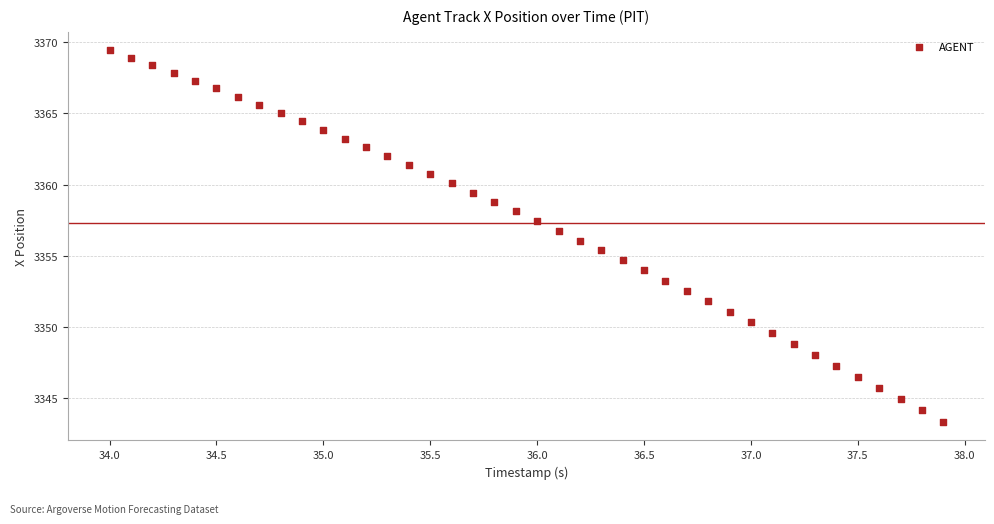

What is the range of Y values (max minus min)?

26.1